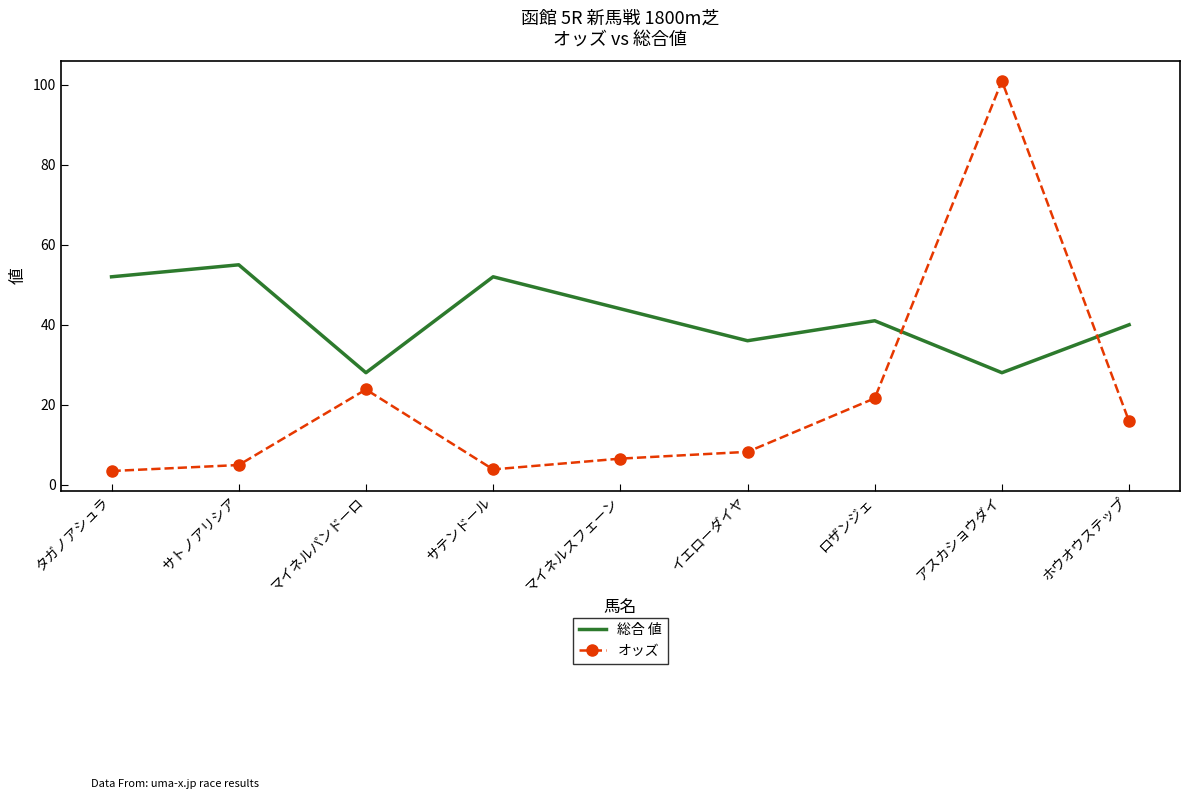

True or false: オッズ has more than 2 points higher than both neighbors.

False